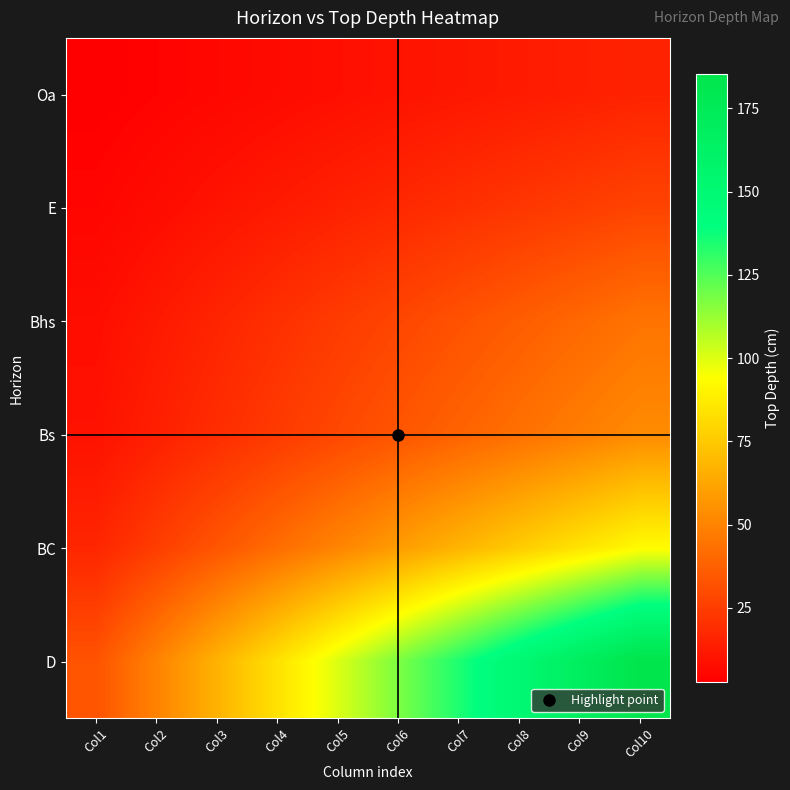

Between Col2 and Col3, which series saw the biggest shift?

D